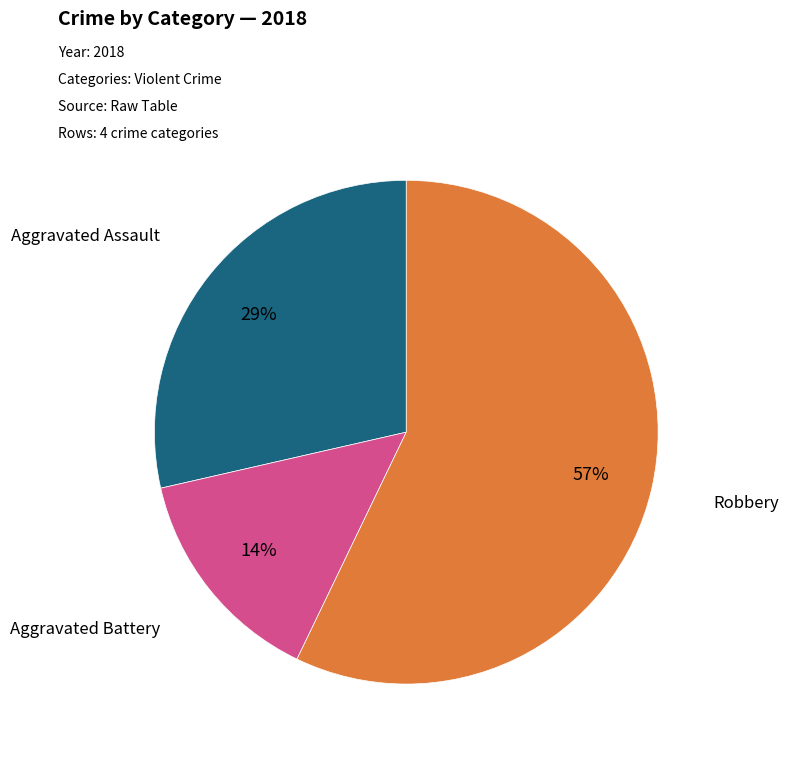

Does any single category account for the majority?

Yes